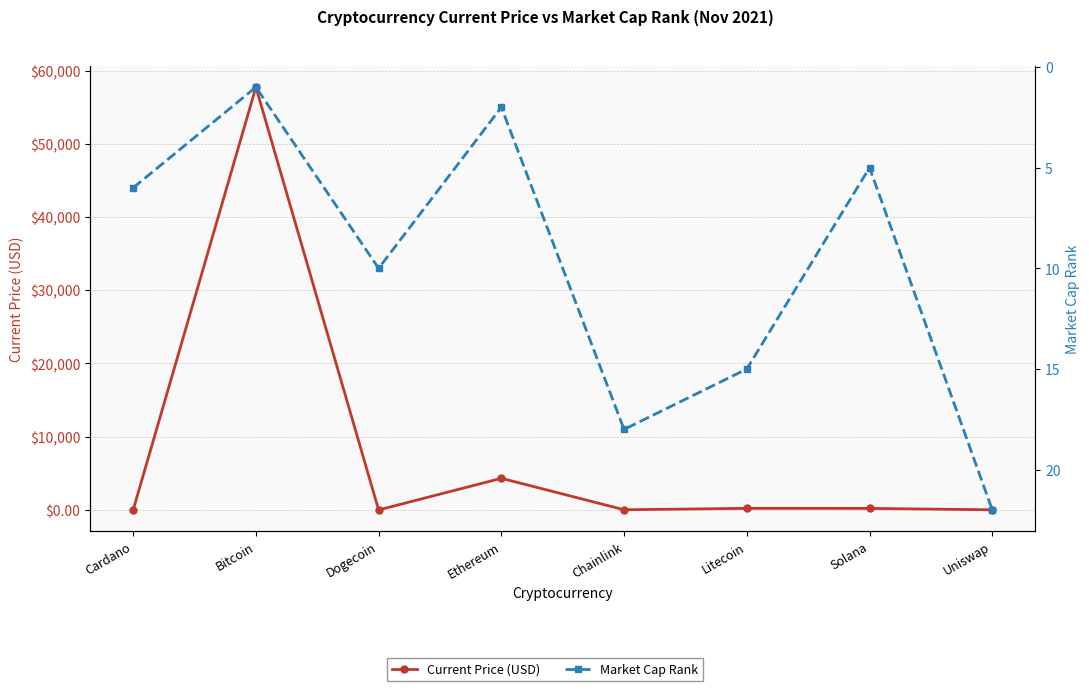

The value of Current Price (USD) at Litecoin is 219.6. True or false?

True